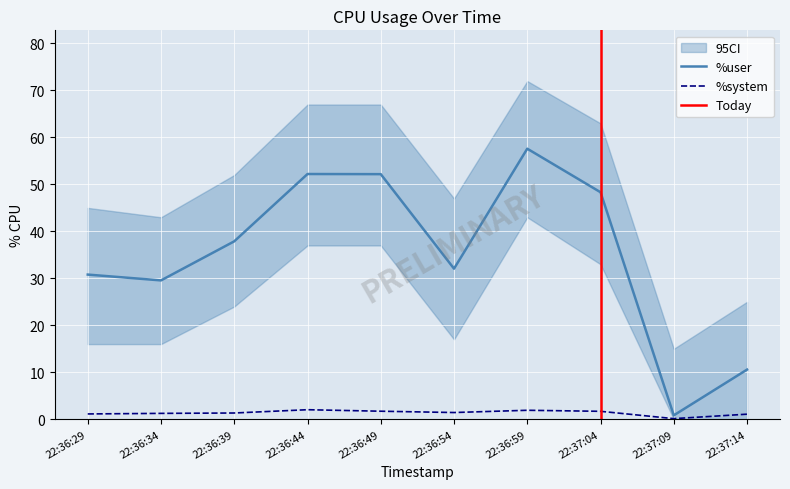

At which label is %user closest to 29?

22:36:34